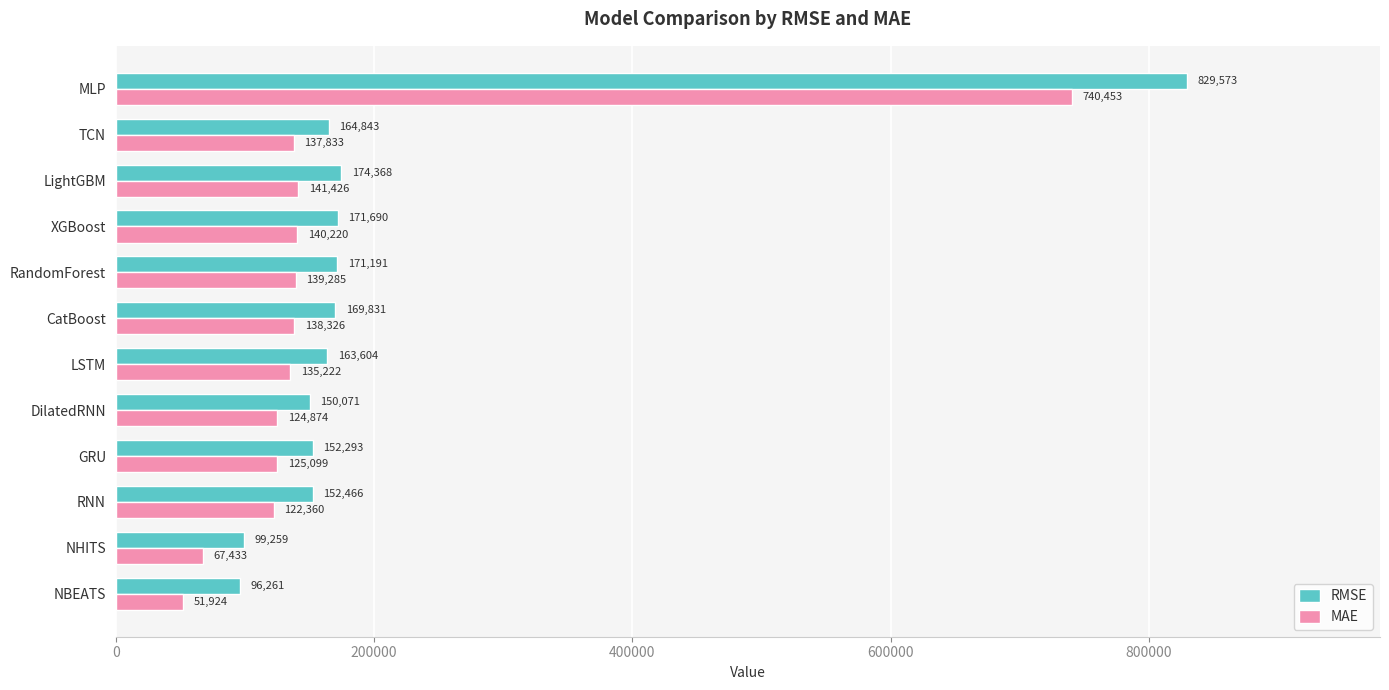

Which series has the largest range (max minus min)?

RMSE